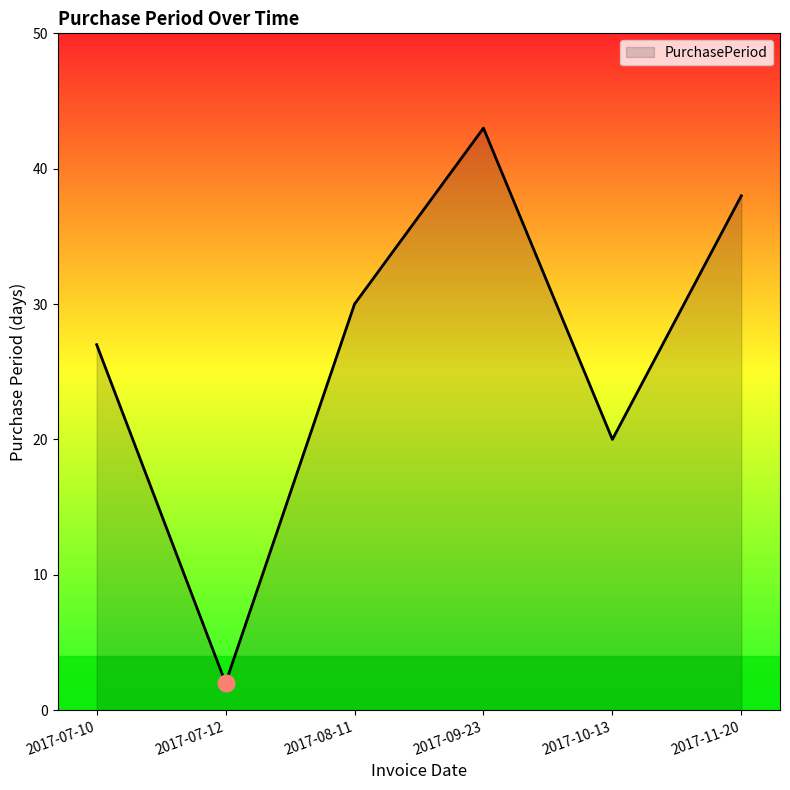

Rank the categories by value from lowest to highest.

2017-07-12, 2017-10-13, 2017-07-10, 2017-08-11, 2017-11-20, 2017-09-23